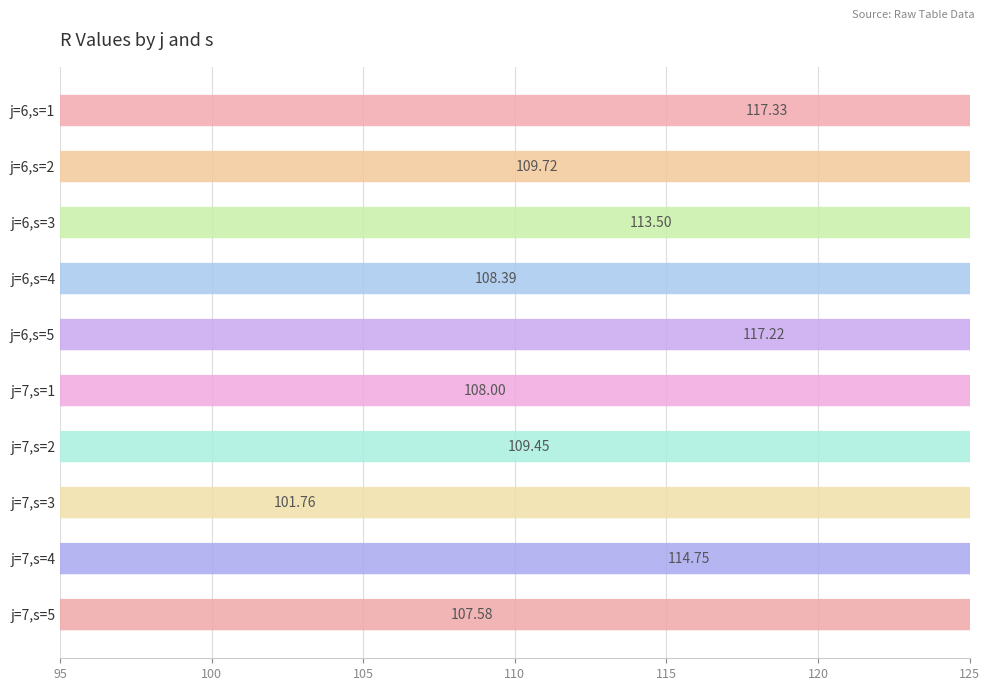

What is the label of the 3rd bar from the right?

j=7,s=3